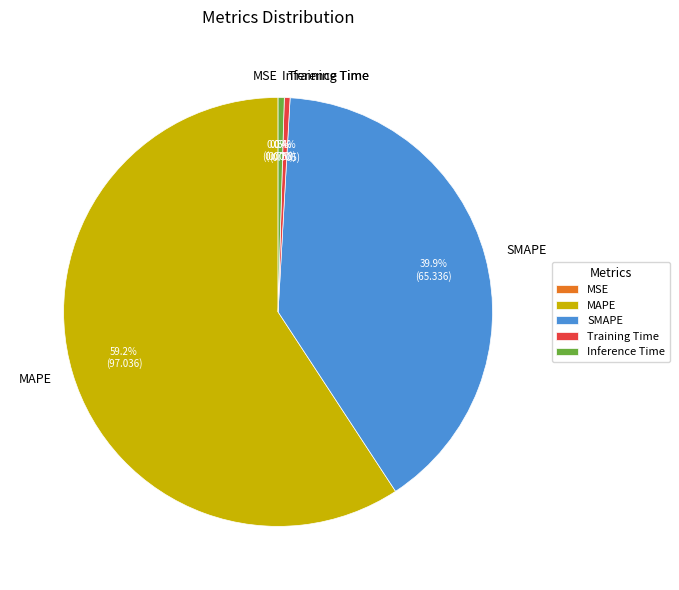

What is the largest slice in the pie chart?

MAPE